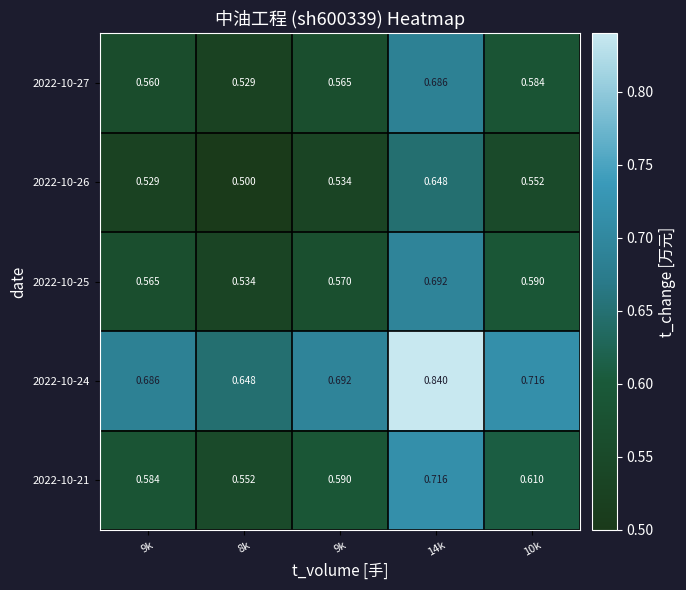

Reading right to left, list all the values displayed in this chart.

2022-10-27: 10k=0.6	14k=0.7	9k=0.6	8k=0.5	9k=0.6
2022-10-26: 10k=0.6	14k=0.6	9k=0.5	8k=0.5	9k=0.5
2022-10-25: 10k=0.6	14k=0.7	9k=0.6	8k=0.5	9k=0.6
2022-10-24: 10k=0.7	14k=0.8	9k=0.7	8k=0.6	9k=0.7
2022-10-21: 10k=0.6	14k=0.7	9k=0.6	8k=0.6	9k=0.6